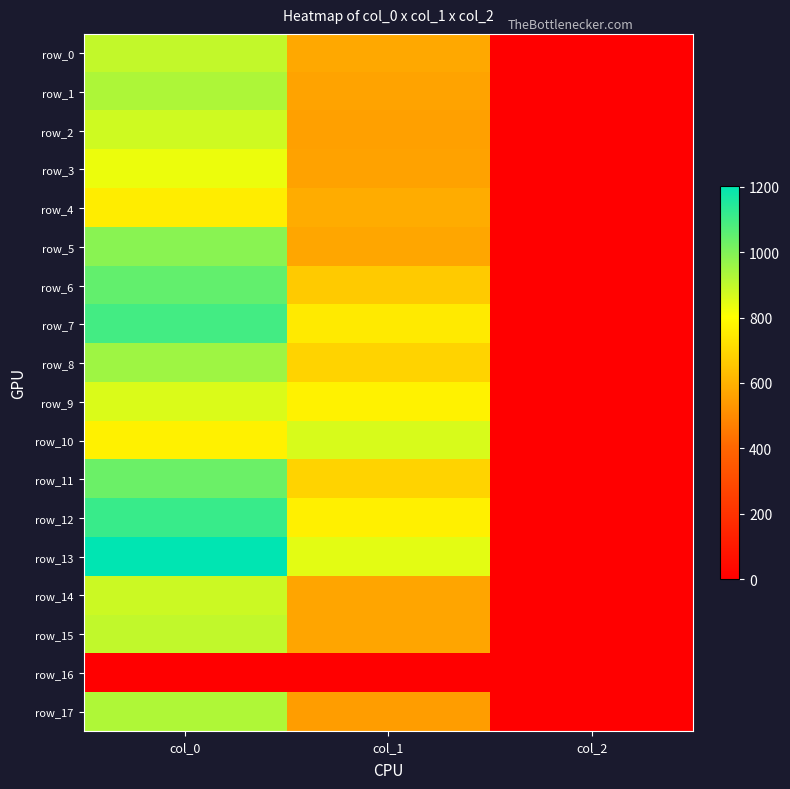

At col_0, list the series in order from largest to smallest.

row_13, row_12, row_7, row_6, row_11, row_5, row_8, row_1, row_17, row_15, row_0, row_14, row_2, row_9, row_3, row_10, row_4, row_16